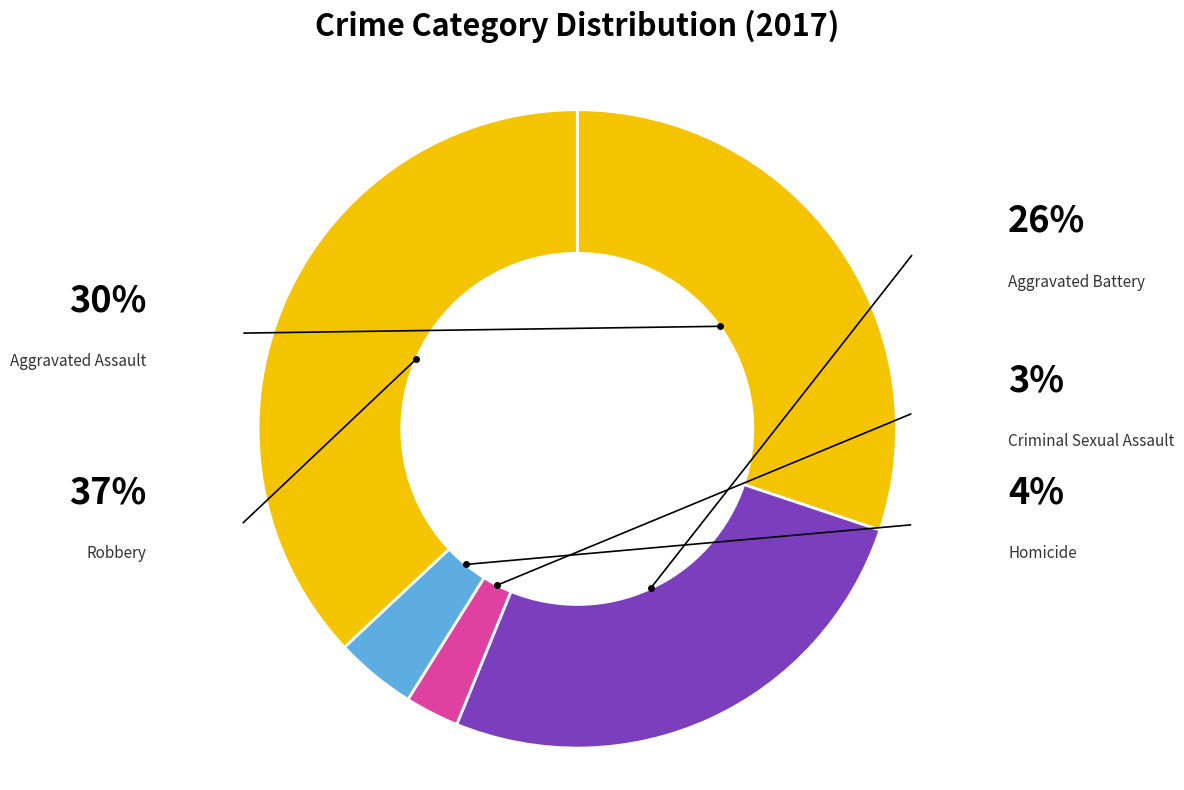

Count the number of slices in the pie.

5